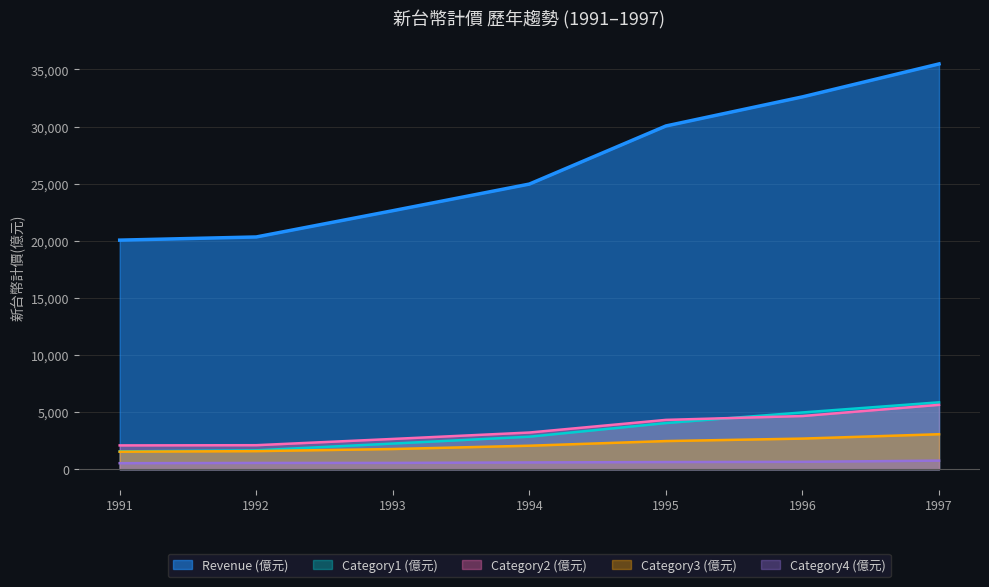

At which category is the sum across all series the highest?

1997